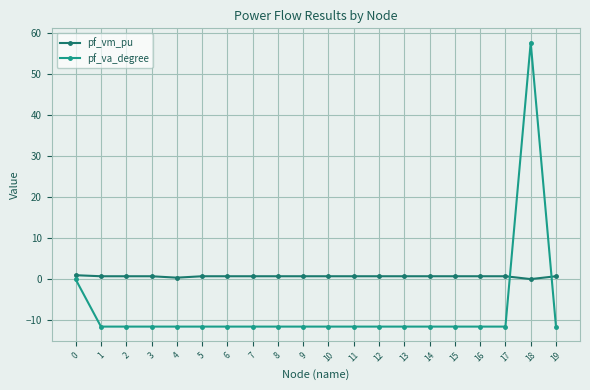

What value does the pf_vm_pu series have at 1?

0.7